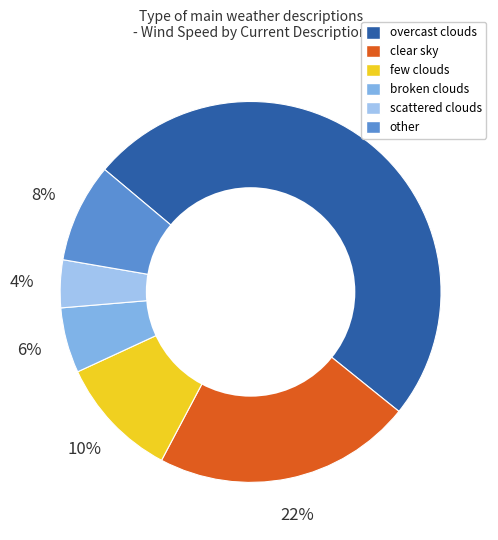

Rank the categories by value from highest to lowest.

overcast clouds, clear sky, few clouds, other, broken clouds, scattered clouds